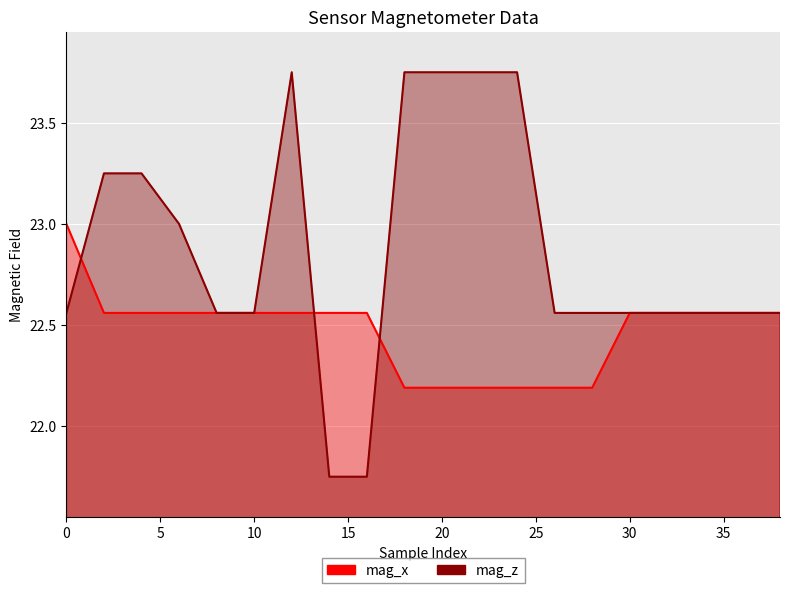

Reading left to right, extract all data points from this chart.

mag_x: 23.0	22.6	22.6	22.6	22.6	22.6	22.6	22.6	22.6	22.2	22.2	22.2	22.2	22.2	22.2	22.6	22.6	22.6	22.6	22.6
mag_z: 22.6	23.2	23.2	23.0	22.6	22.6	23.8	21.8	21.8	23.8	23.8	23.8	23.8	22.6	22.6	22.6	22.6	22.6	22.6	22.6